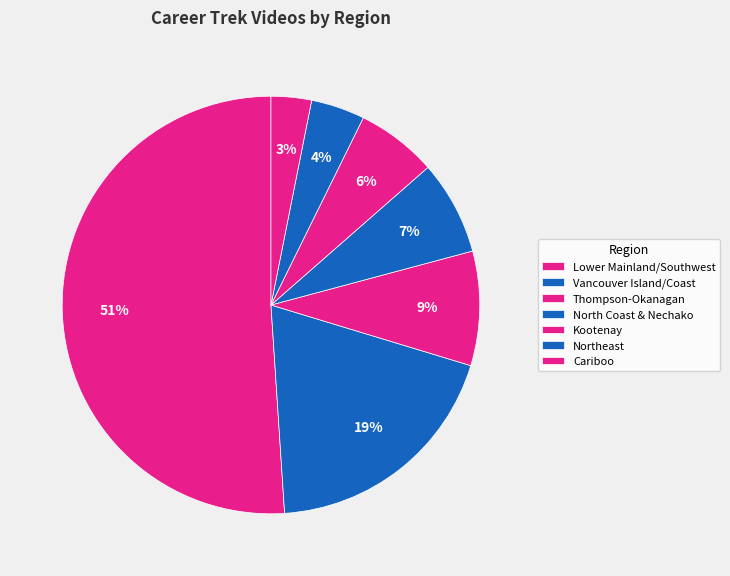

Which slice is the smallest?

Cariboo